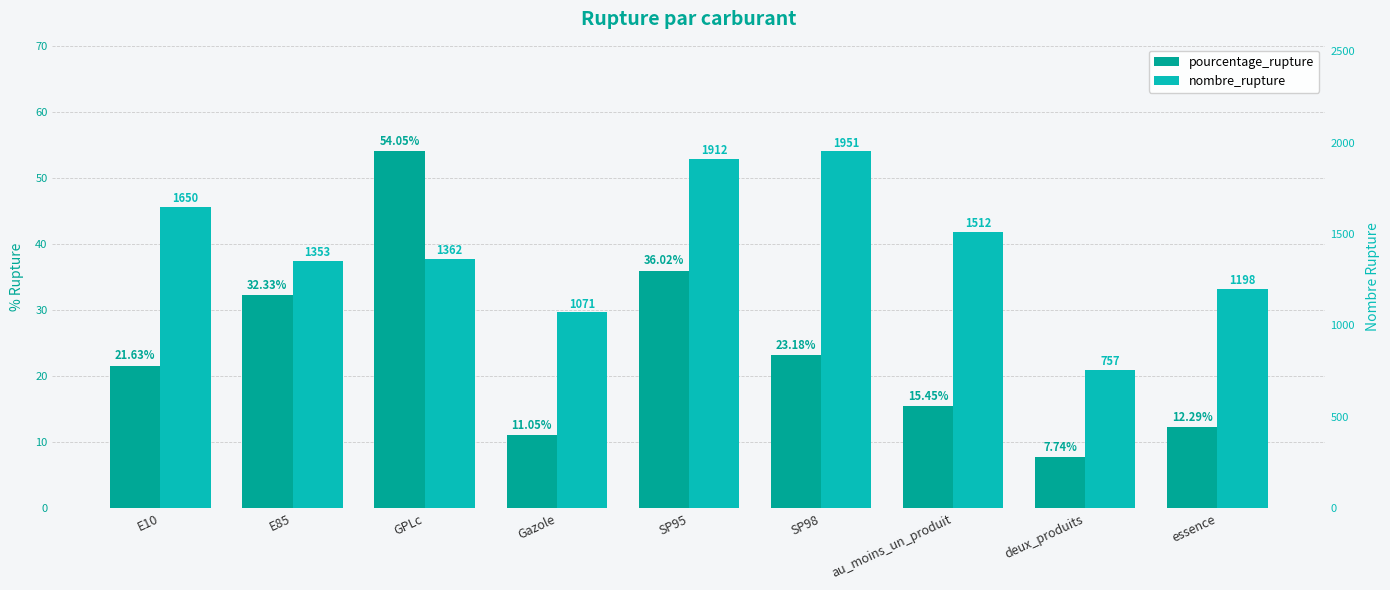

The nombre_rupture series shows 1362.0 at GPLc. True or false?

True